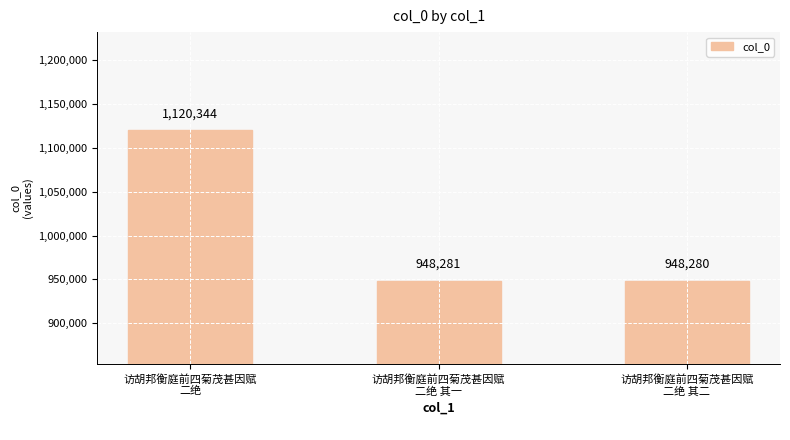

What is the label of the 3rd bar from the left?

访胡邦衡庭前四菊茂甚因赋
二绝 其二